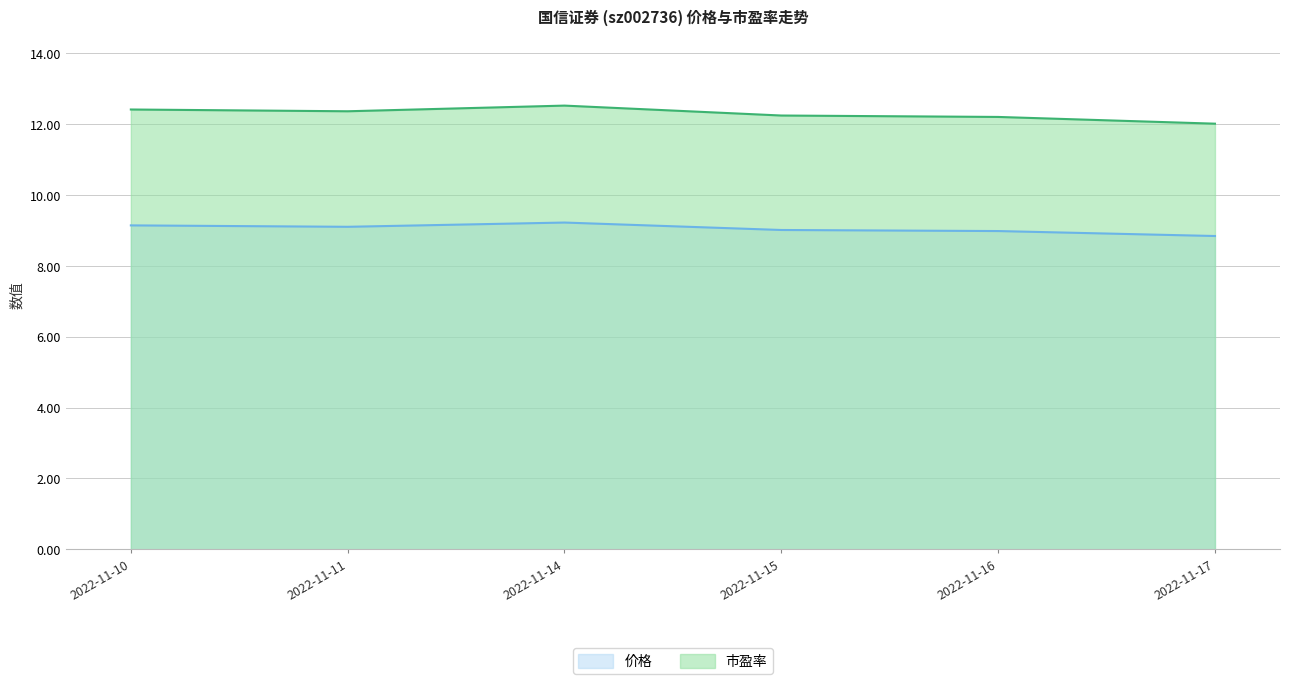

Reading left to right, extract all data points from this chart.

价格: 2022-11-10=9.1	2022-11-11=9.1	2022-11-14=9.2	2022-11-15=9.0	2022-11-16=9.0	2022-11-17=8.8
市盈率: 2022-11-10=12.4	2022-11-11=12.4	2022-11-14=12.5	2022-11-15=12.2	2022-11-16=12.2	2022-11-17=12.0